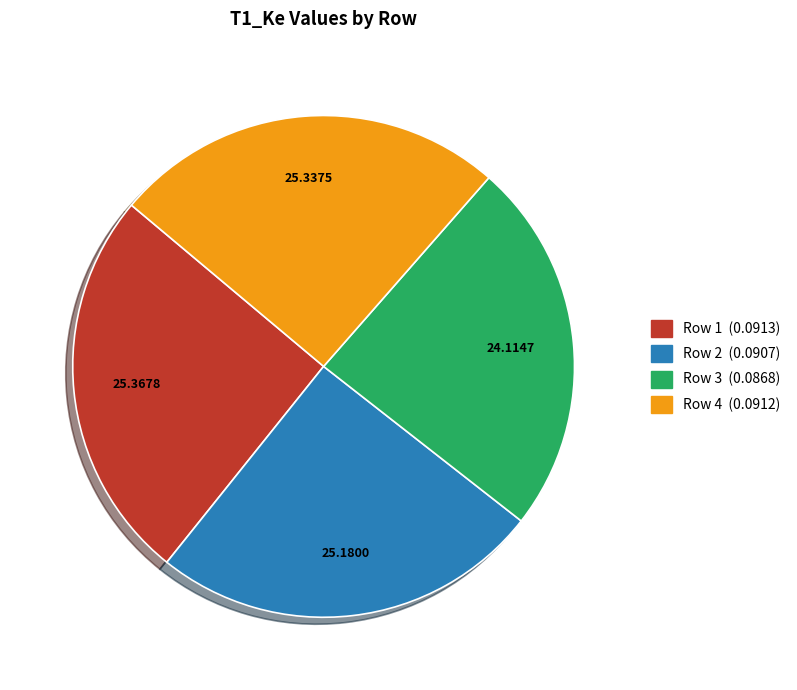

Does any single category account for the majority?

No